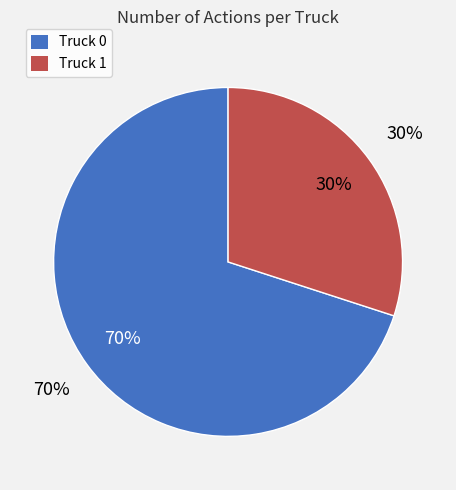

To the nearest percent, what portion does Truck 0 represent?

70%